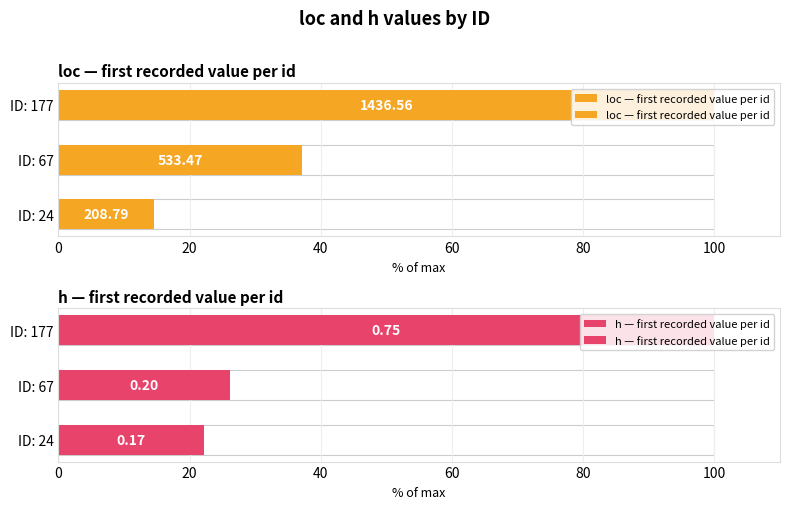

How many groups of bars are there?

3